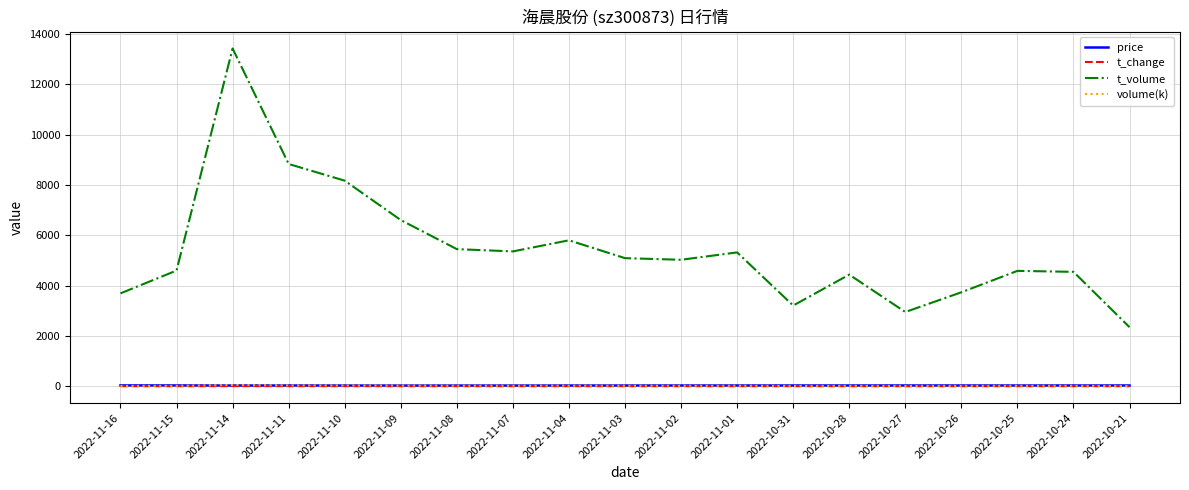

Where is t_volume nearest to the value 7885?

2022-11-10